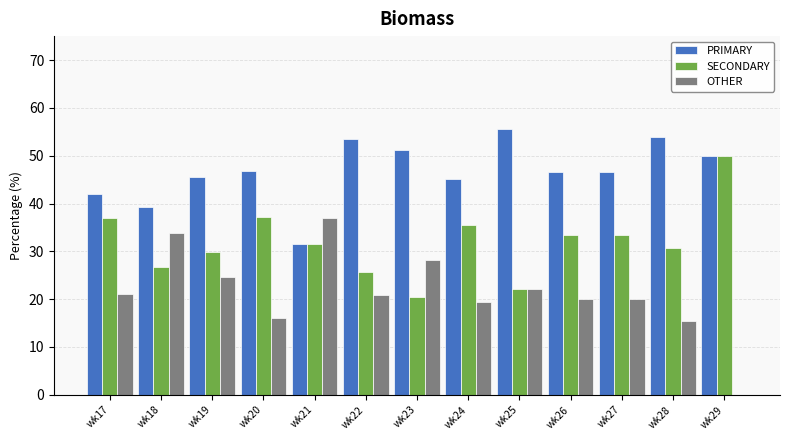

What is the sum of all OTHER values?

278.9